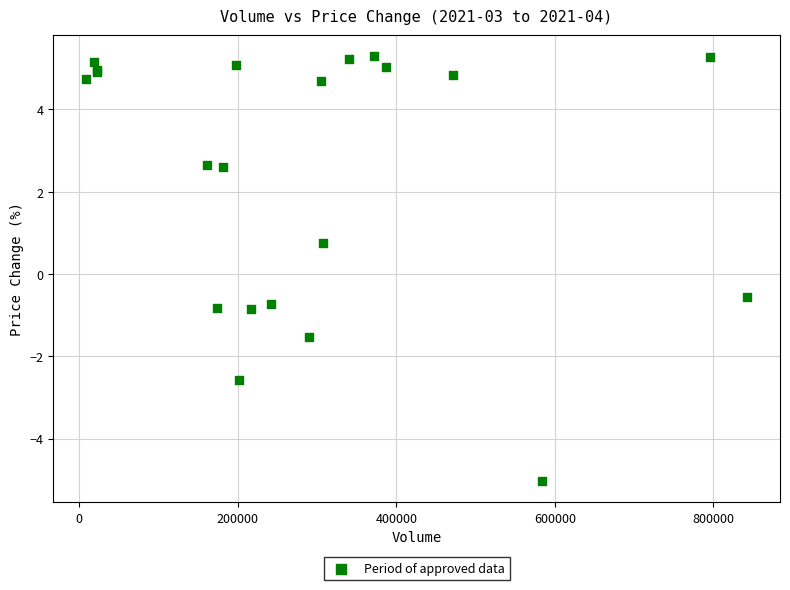

What Y value in the scatter plot is closest to 0?

-0.6